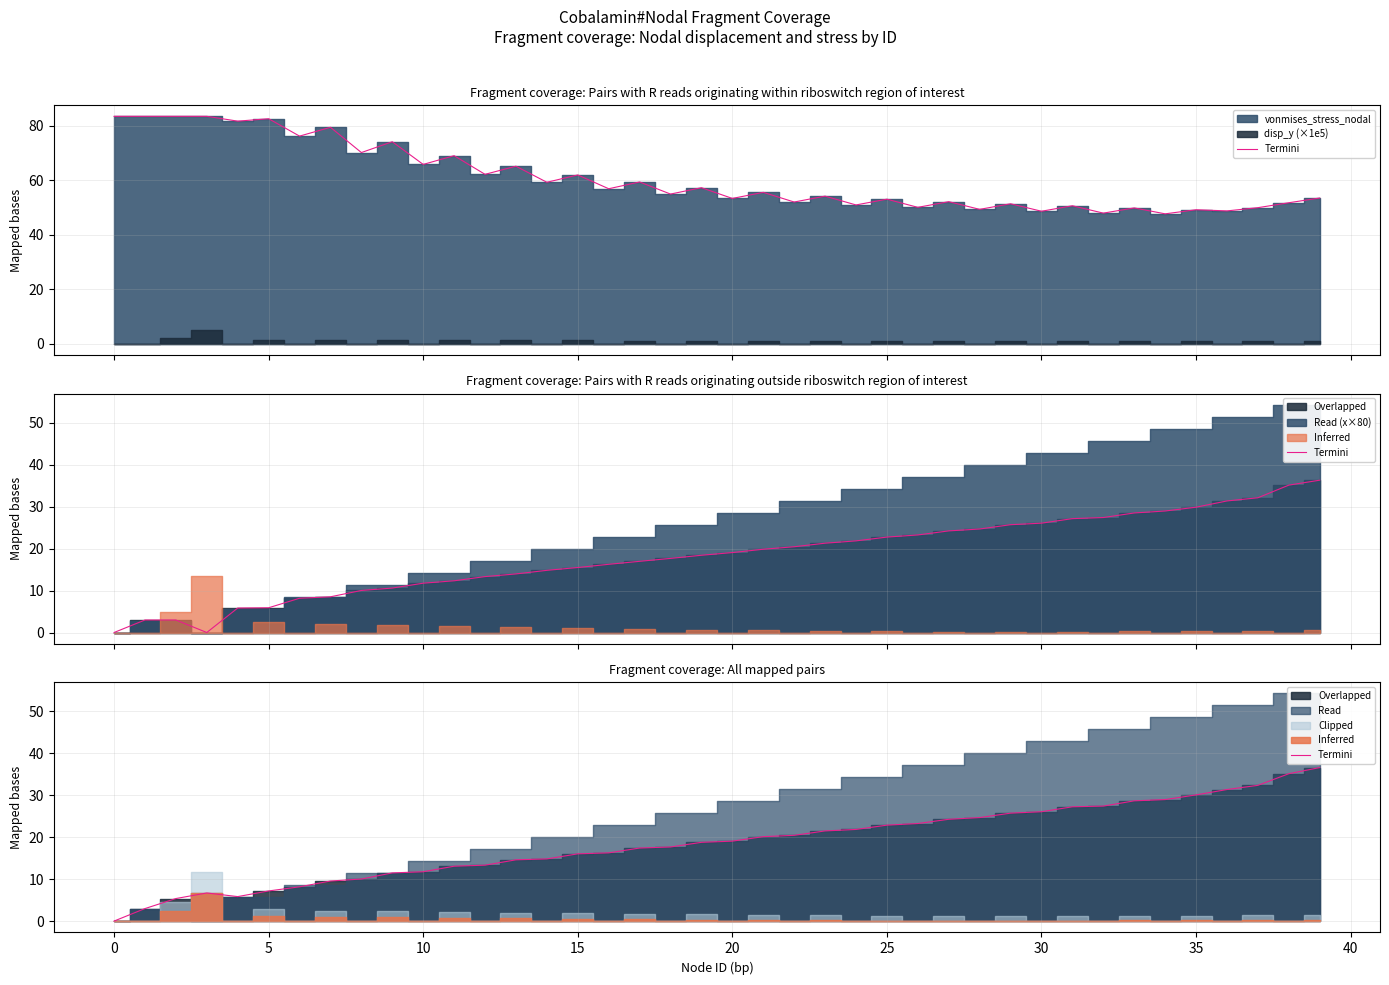

True or false: the data shows 27.3 at 31.

True